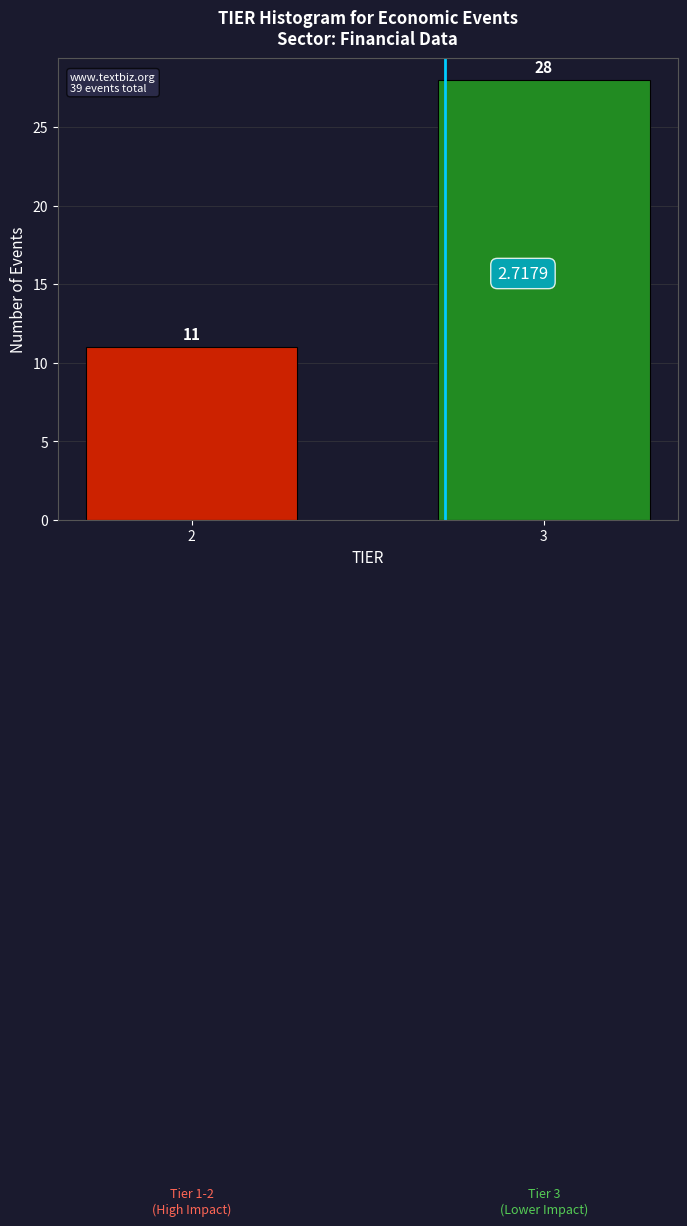

What is the sum of the values at 2 and 3?

39